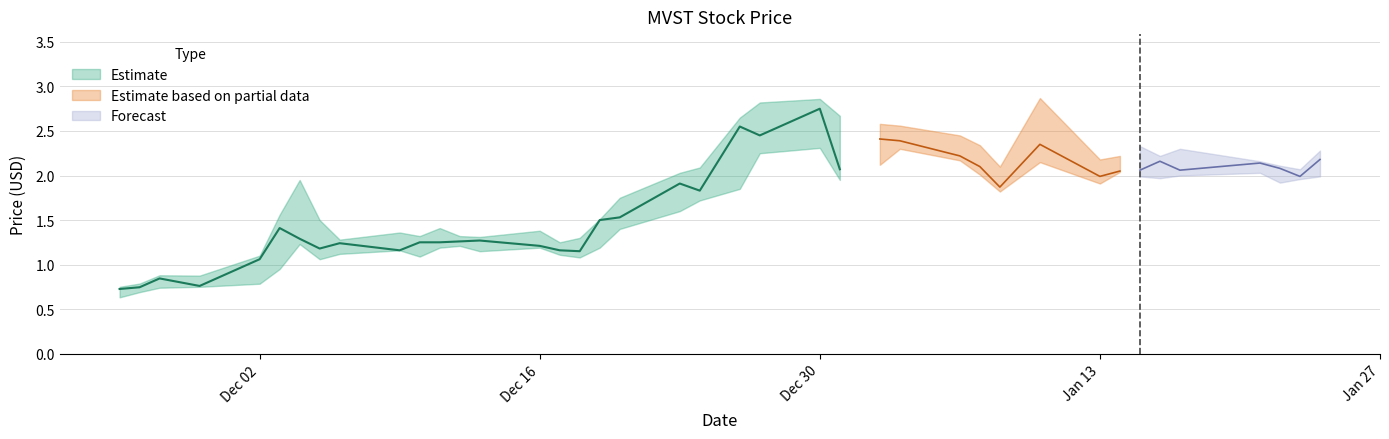

The value of high at 2024-12-02 is 0.3. True or false?

False